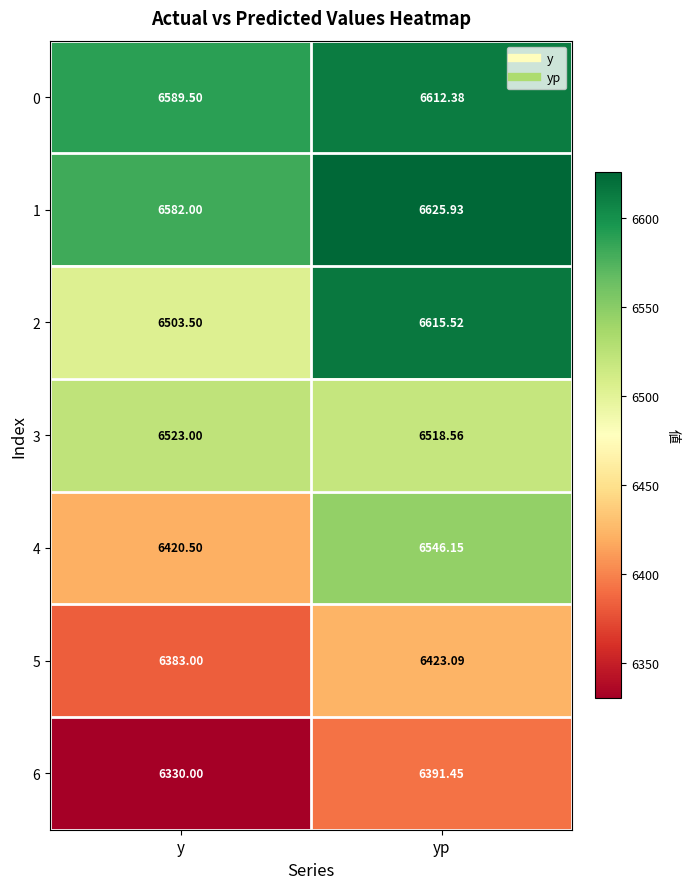

At which category is the sum across all series the highest?

yp